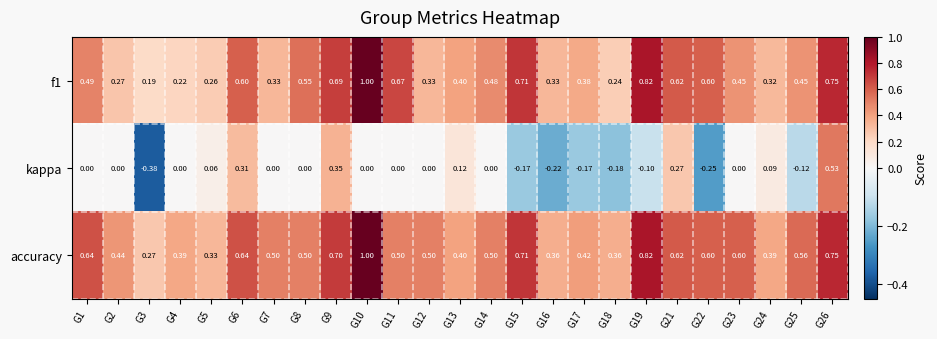

Which series has the largest range (max minus min)?

kappa